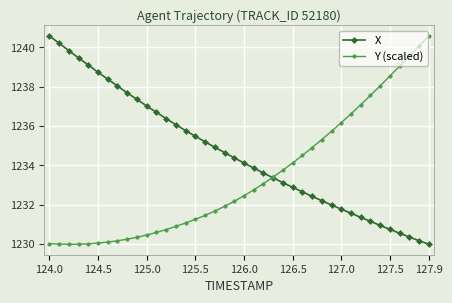

What is the difference between the maximum and second lowest values in the Y (scaled) series?

10.6